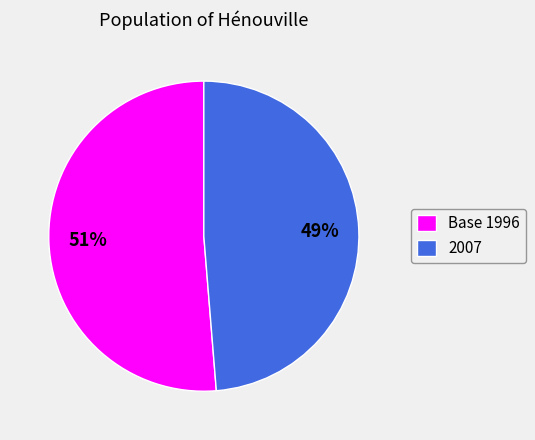

Which has a higher value, 2007 or Base 1996?

Base 1996